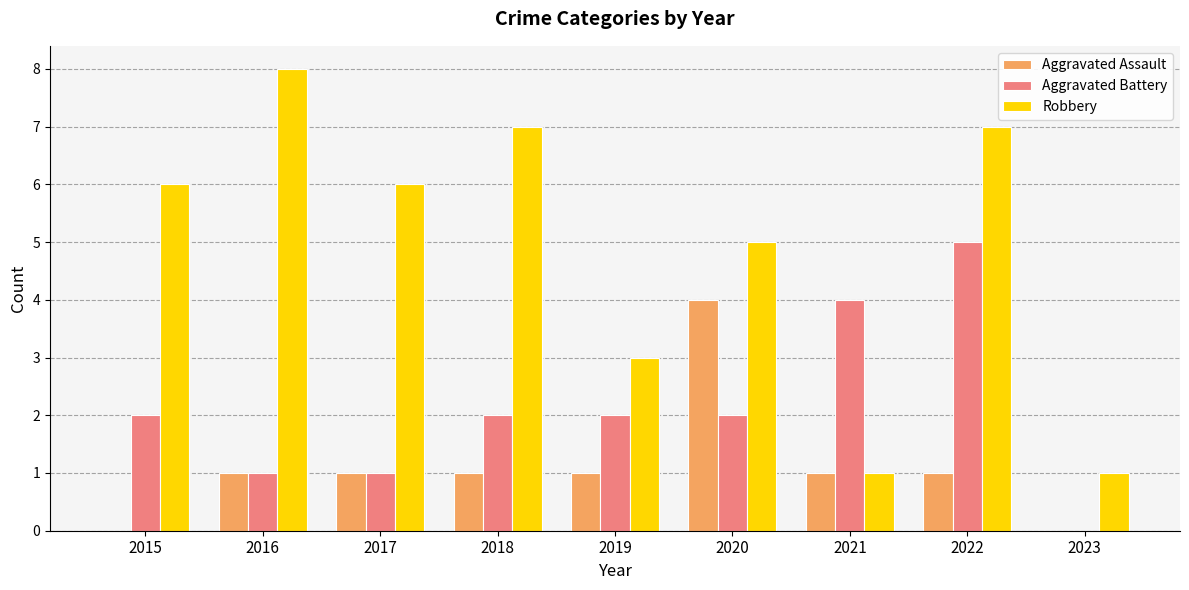

The value of Aggravated Battery at 2018 is 1. True or false?

False